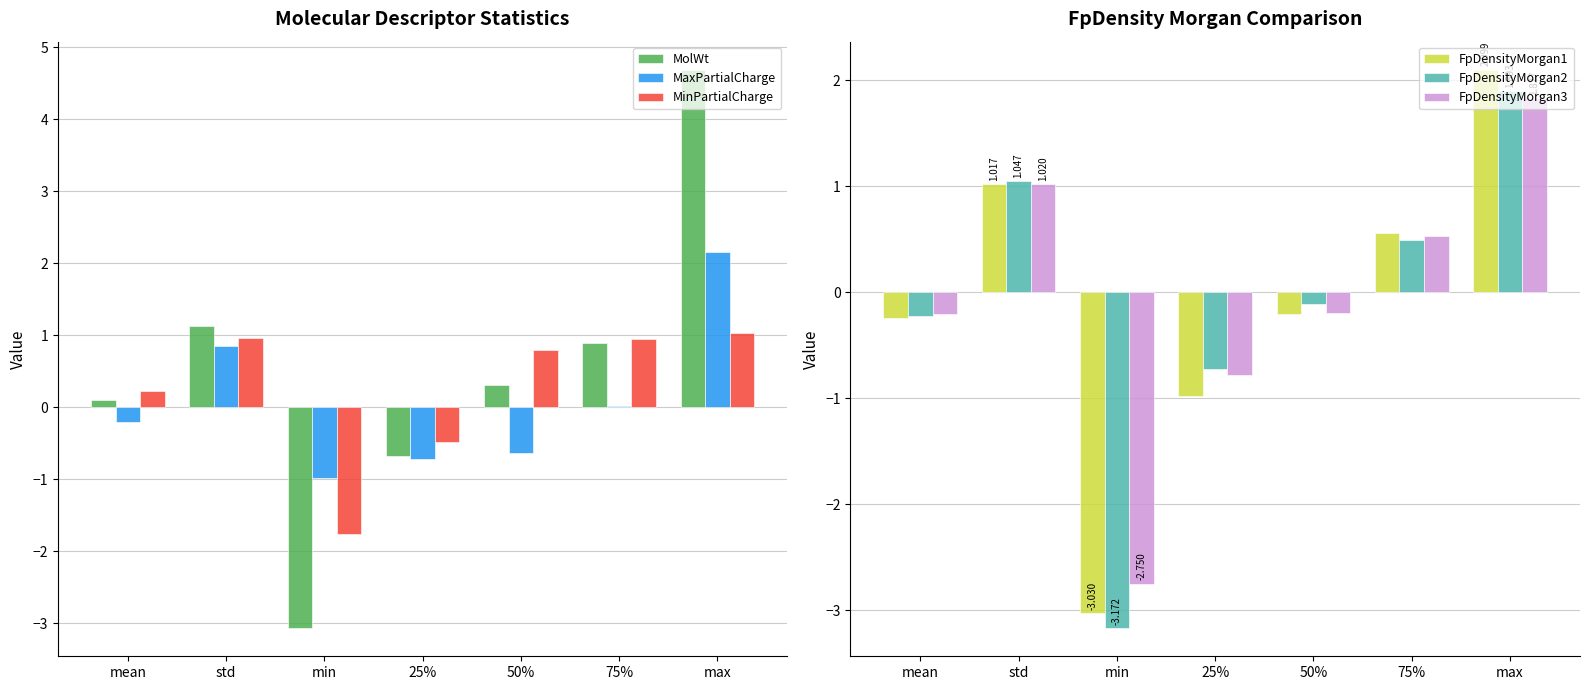

True or false: FpDensityMorgan2 has a value of 0.7 at std.

False